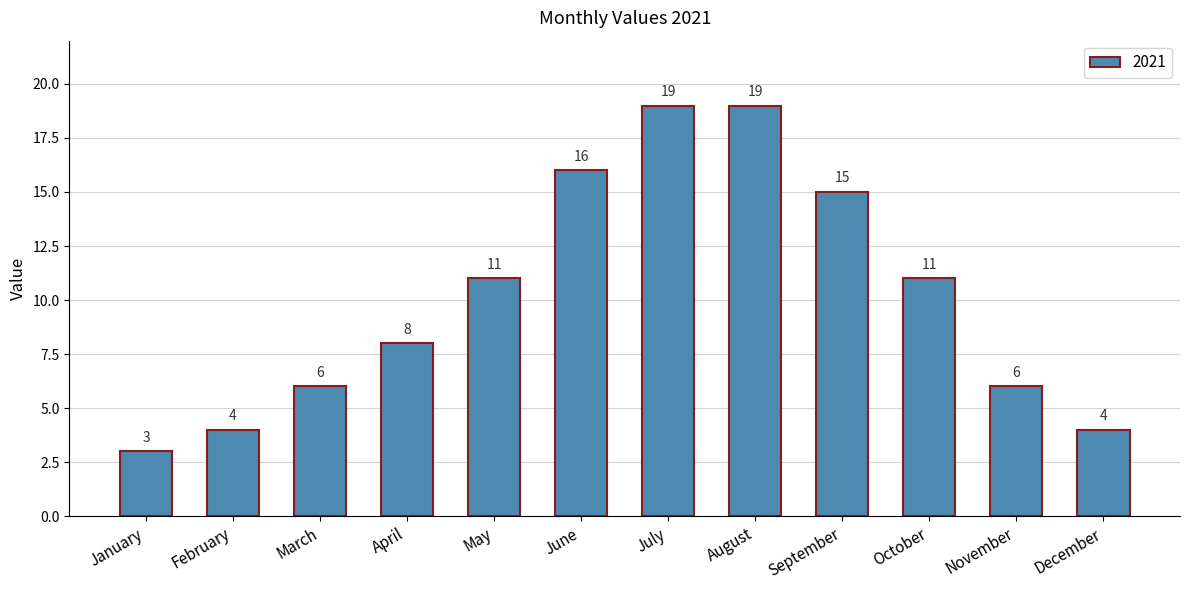

What is the smallest value displayed?

3